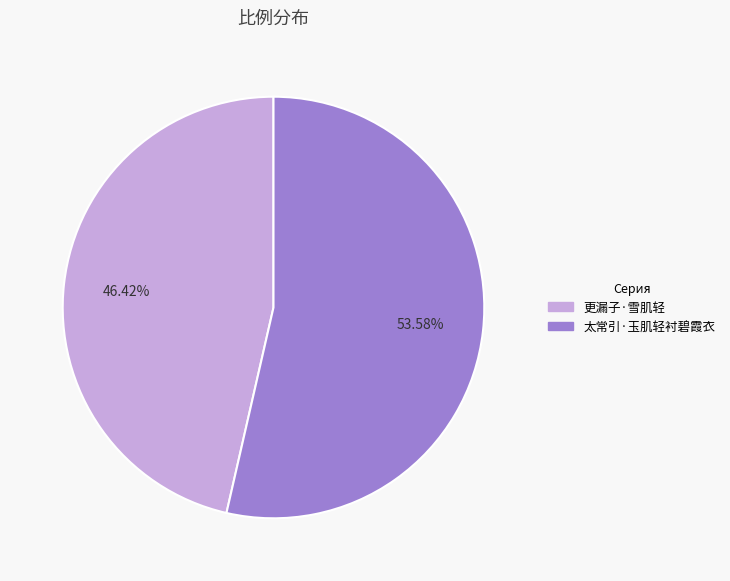

Approximately how many times larger is the value at 更漏子·雪肌轻 compared to 太常引·玉肌轻衬碧霞衣?

0.9